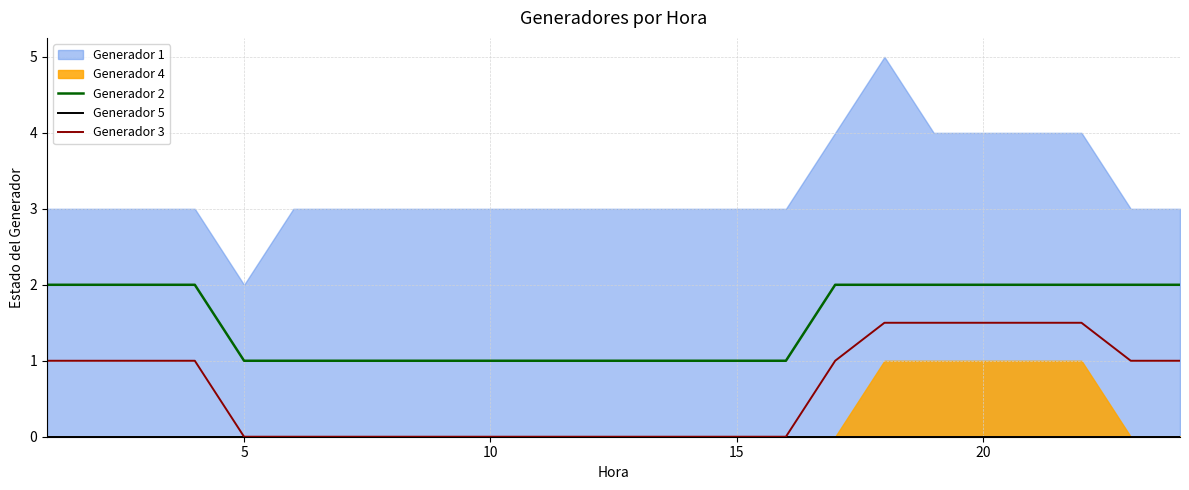

True or false: Generador 2 has a value of 1.3 at 20.

False